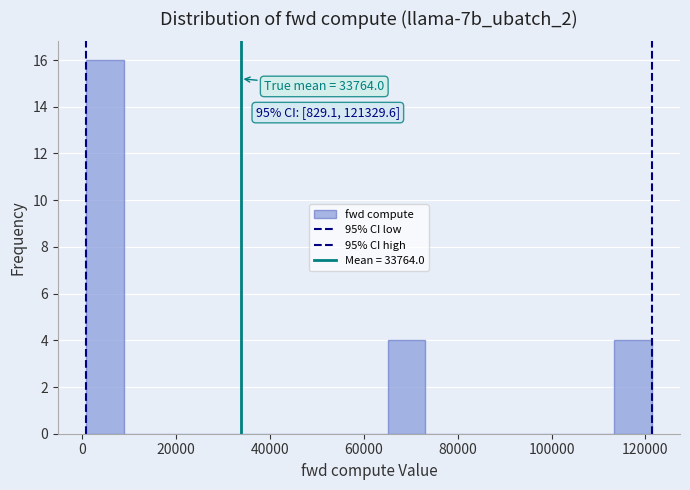

Over which range of the x-axis is the bar tallest?

0 to 8000